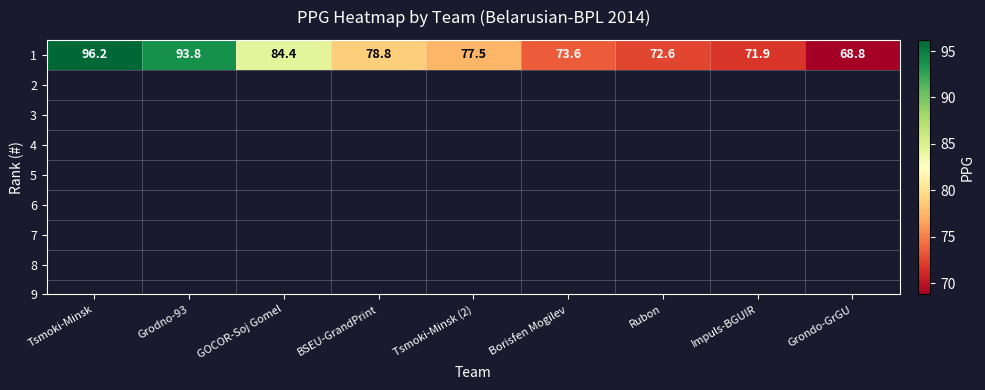

What is the difference between the maximum and second lowest values?

24.3